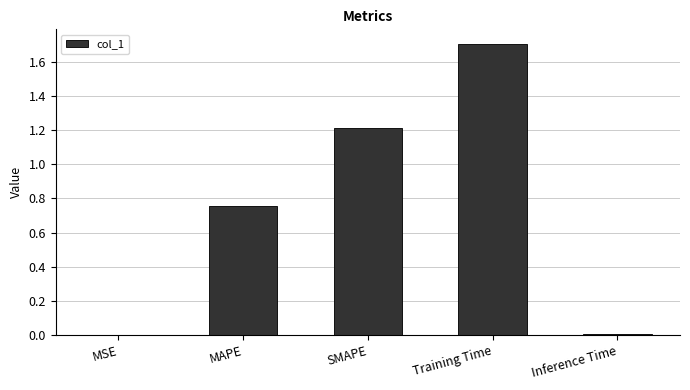

What is the greatest value displayed?

1.7